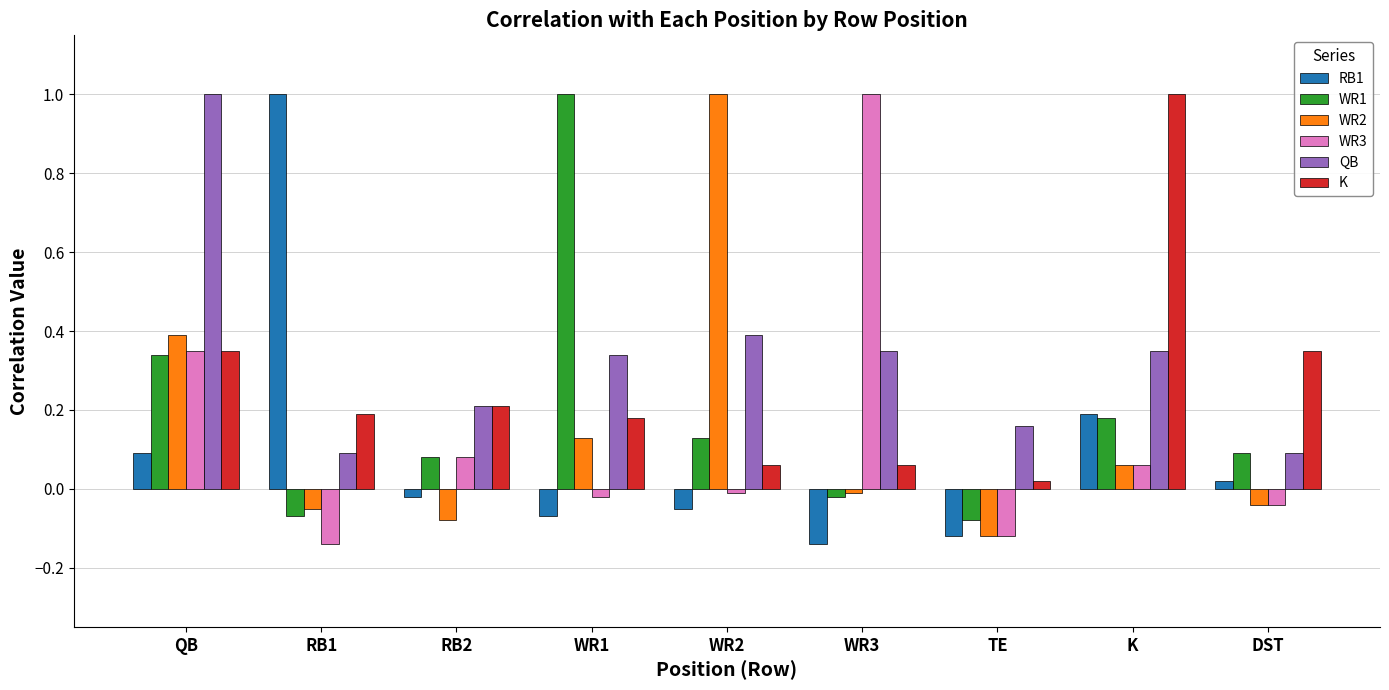

Which category has the lowest value in the WR2 series?

TE